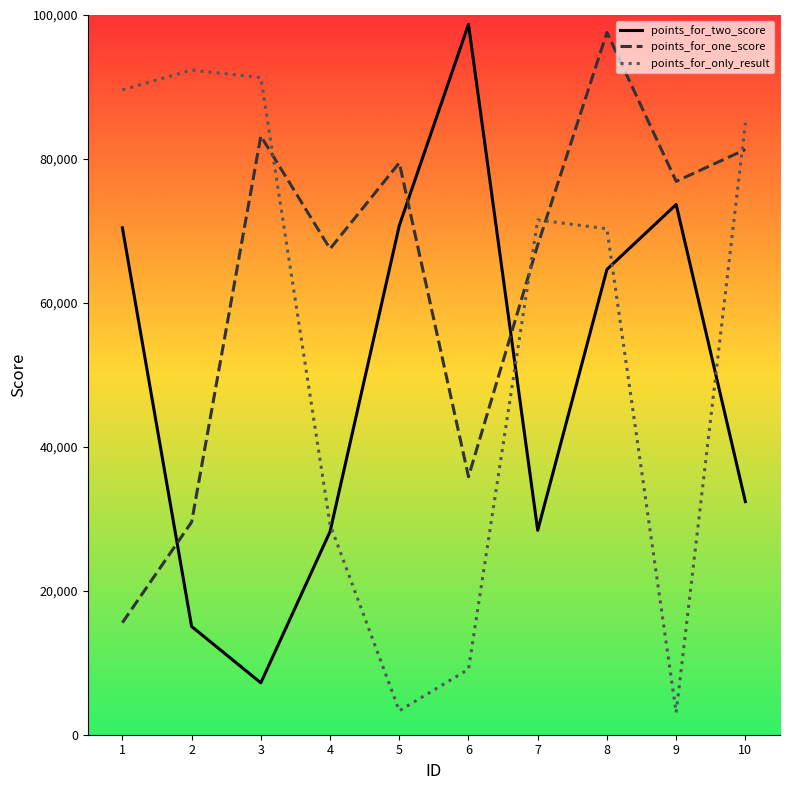

What is the sum of all points_for_two_score values?

489462